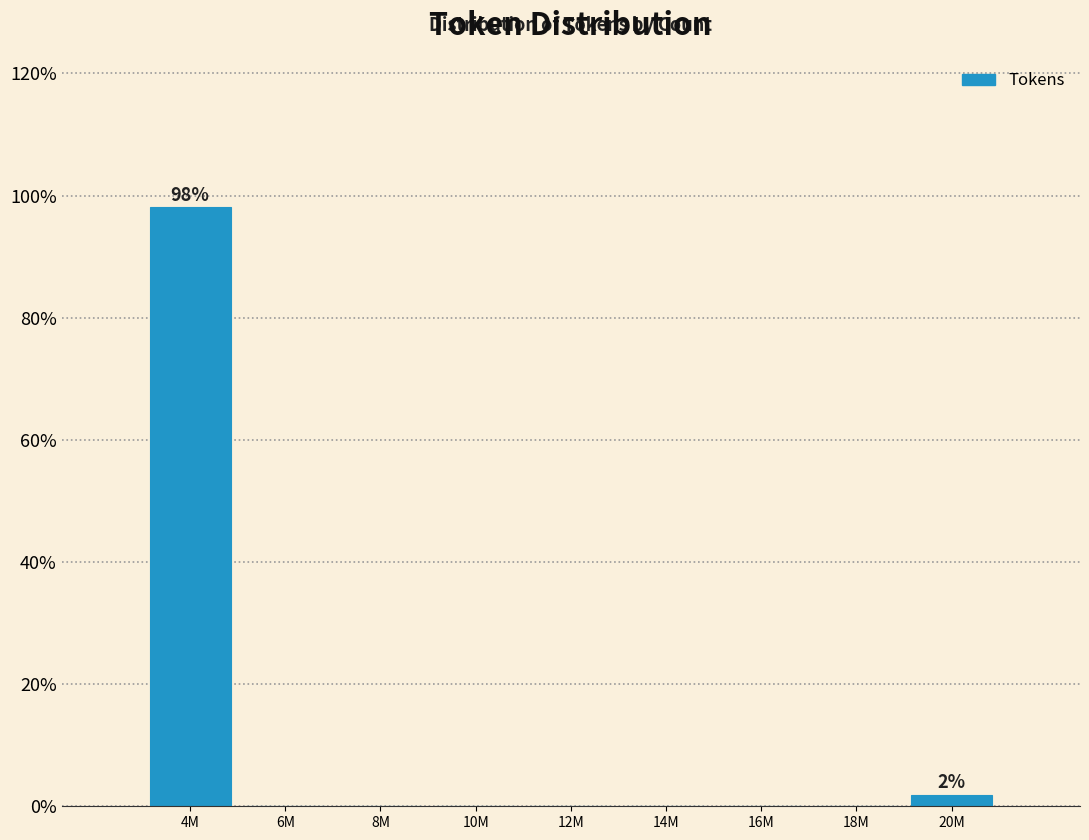

Reading right to left, transcribe all the data shown in this chart.

20M=1.9	18M=0.0	16M=0.0	14M=0.0	12M=0.0	10M=0.0	8M=0.0	6M=0.0	4M=98.1